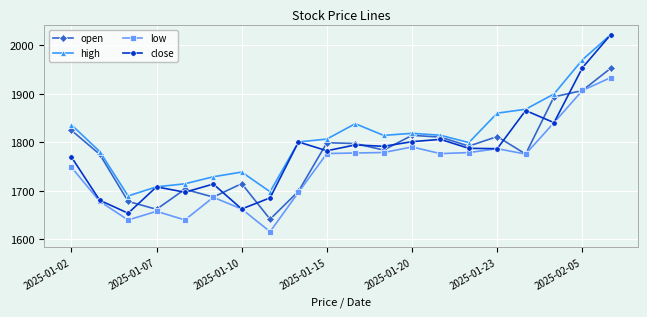

What is the value of the open point at the 15th from the left?

1792.1